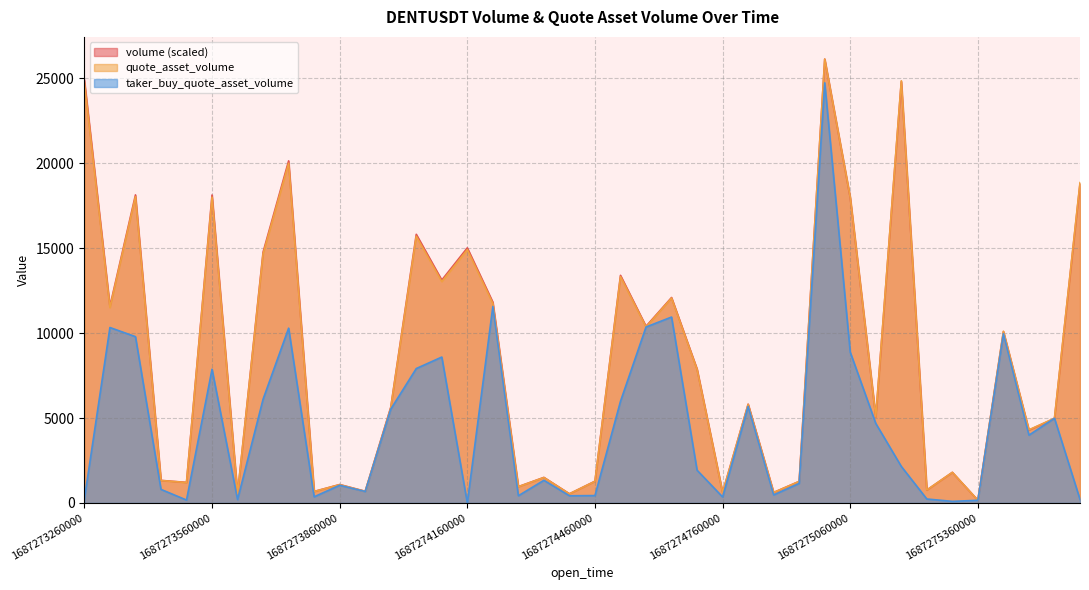

Reading left to right, transcribe all the data shown in this chart.

volume: 1687273260000=24901.5	1687273320000=11579.4	1687273380000=18136.4	1687273440000=1327.9	1687273500000=1209.7	1687273560000=18130.1	1687273620000=537.3	1687273680000=14771.6	1687273740000=20140.2	1687273800000=676.9	1687273860000=1083.2	1687273920000=686.8	1687273980000=5627.9	1687274040000=15814.9	1687274100000=13122.1	1687274160000=15017.7	1687274220000=11820.2	1687274280000=961.1	1687274340000=1503.4	1687274400000=538.8	1687274460000=1279.9	1687274520000=13399.3	1687274580000=10401.3	1687274640000=12094.0	1687274700000=7881.6	1687274760000=616.7	1687274820000=5815.6	1687274880000=618.0	1687274940000=1269.0	1687275000000=26132.5	1687275060000=17969.4	1687275120000=5068.3	1687275180000=24804.5	1687275240000=761.1	1687275300000=1799.6	1687275360000=156.8	1687275420000=10087.3	1687275480000=4289.6	1687275540000=4971.1	1687275600000=18792.9
quote_asset_volume: 1687273260000=24729.1	1687273320000=11497.7	1687273380000=18034.8	1687273440000=1319.9	1687273500000=1201.6	1687273560000=18004.8	1687273620000=533.1	1687273680000=14669.2	1687273740000=20000.7	1687273800000=671.8	1687273860000=1075.6	1687273920000=682.1	1687273980000=5589.6	1687274040000=15704.6	1687274100000=13031.6	1687274160000=14913.8	1687274220000=11739.9	1687274280000=955.1	1687274340000=1495.0	1687274400000=535.7	1687274460000=1271.7	1687274520000=13326.8	1687274580000=10360.6	1687274640000=12063.1	1687274700000=7853.6	1687274760000=614.8	1687274820000=5801.4	1687274880000=617.2	1687274940000=1267.7	1687275000000=26132.5	1687275060000=17993.0	1687275120000=5079.0	1687275180000=24855.8	1687275240000=761.8	1687275300000=1800.8	1687275360000=157.2	1687275420000=10108.3	1687275480000=4304.4	1687275540000=4988.8	1687275600000=18859.6
taker_buy_quote_asset_volume: 1687273260000=239.8	1687273320000=10328.2	1687273380000=9790.4	1687273440000=797.6	1687273500000=170.6	1687273560000=7872.6	1687273620000=198.8	1687273680000=6112.0	1687273740000=10290.6	1687273800000=361.2	1687273860000=1040.3	1687273920000=673.1	1687273980000=5519.0	1687274040000=7912.0	1687274100000=8589.3	1687274160000=0.0	1687274220000=11566.3	1687274280000=424.2	1687274340000=1332.6	1687274400000=422.1	1687274460000=433.6	1687274520000=5984.7	1687274580000=10358.4	1687274640000=10944.5	1687274700000=1925.7	1687274760000=352.8	1687274820000=5683.8	1687274880000=472.8	1687274940000=1150.8	1687275000000=24734.0	1687275060000=8876.6	1687275120000=4681.3	1687275180000=2149.9	1687275240000=231.5	1687275300000=92.6	1687275360000=155.0	1687275420000=9964.7	1687275480000=3991.6	1687275540000=4986.6	1687275600000=208.3